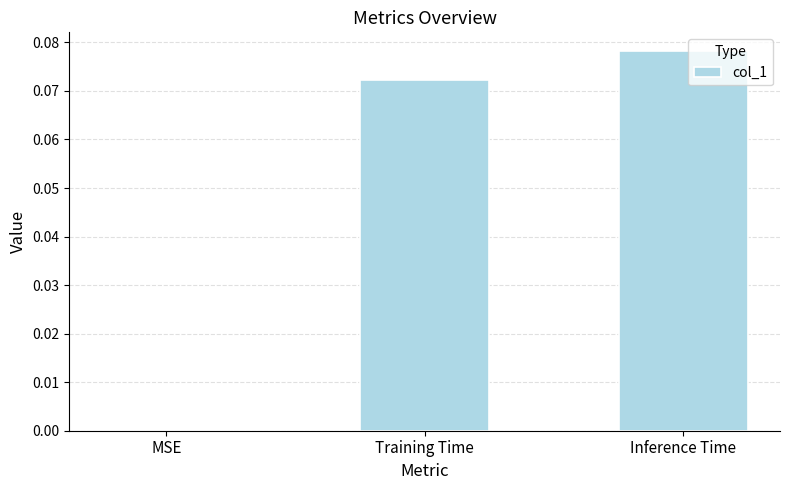

Between MSE and Inference Time, which is larger?

Inference Time